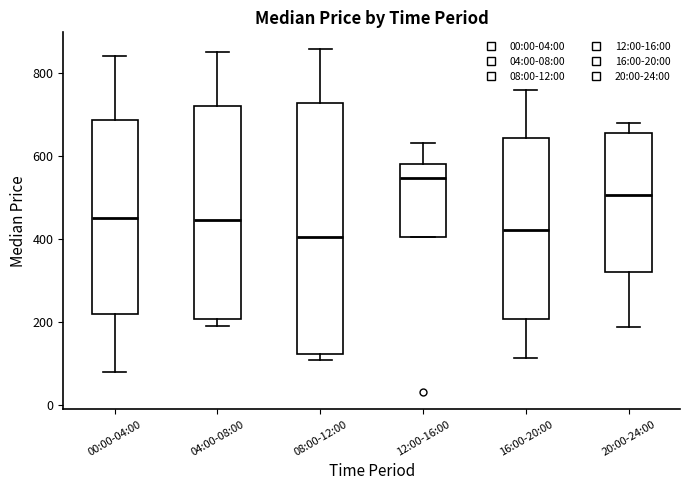

Where is the lower edge of the box for 12:00-16:00 on the y-axis? The values are not printed on the chart, so give them approximately, as read against the axis.

400